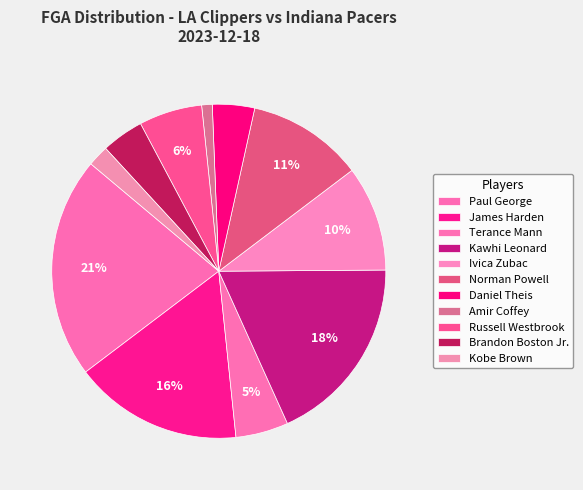

What is the smallest slice in the pie chart?

Amir Coffey